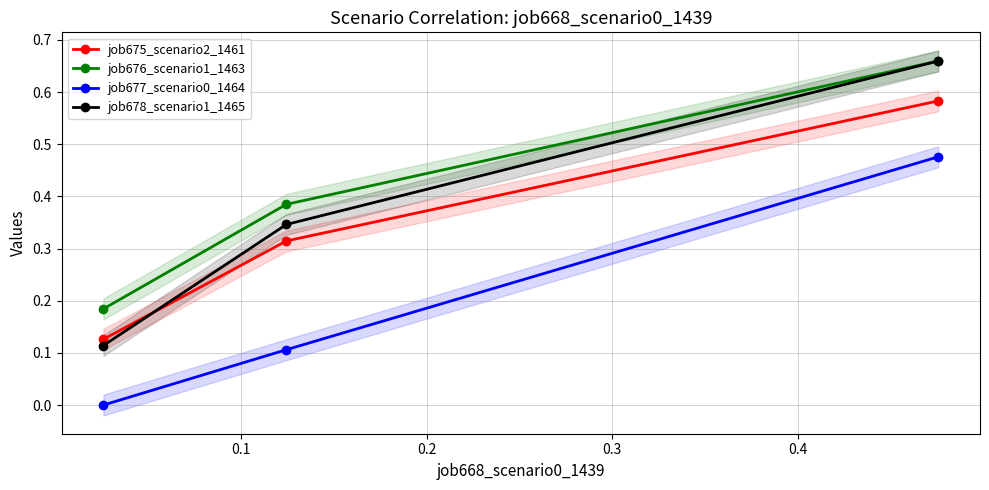

How many lines are shown in the chart?

4